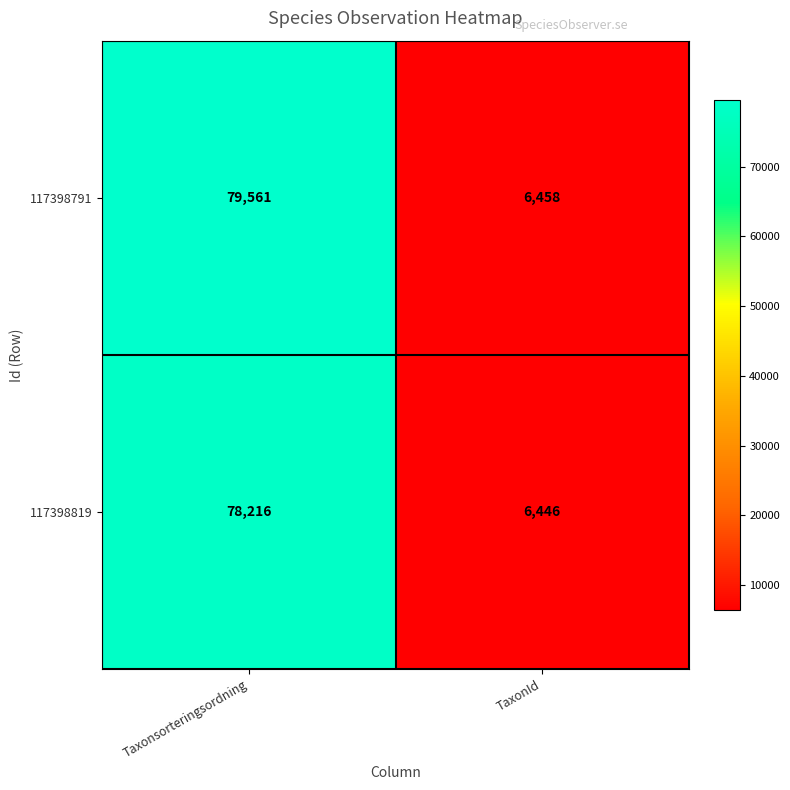

How many data points does each series have?

2